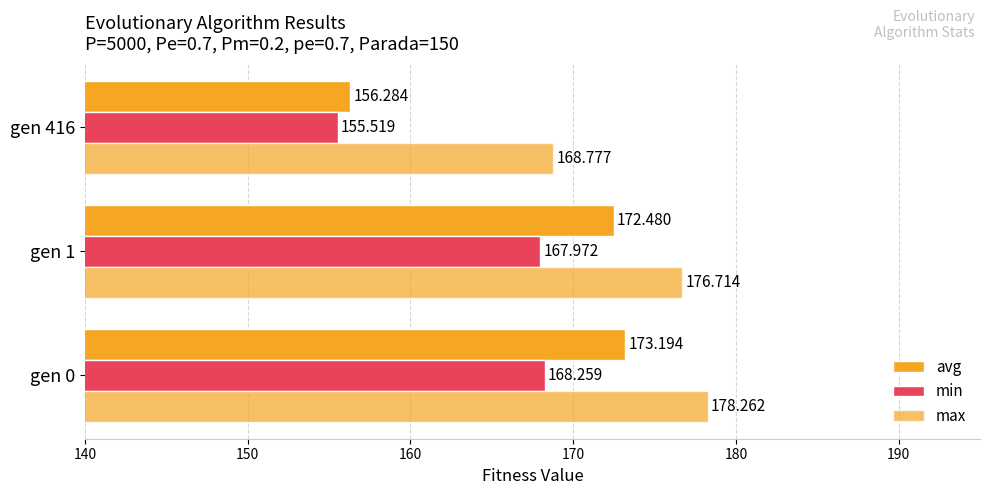

How many data points in avg are above 172?

2